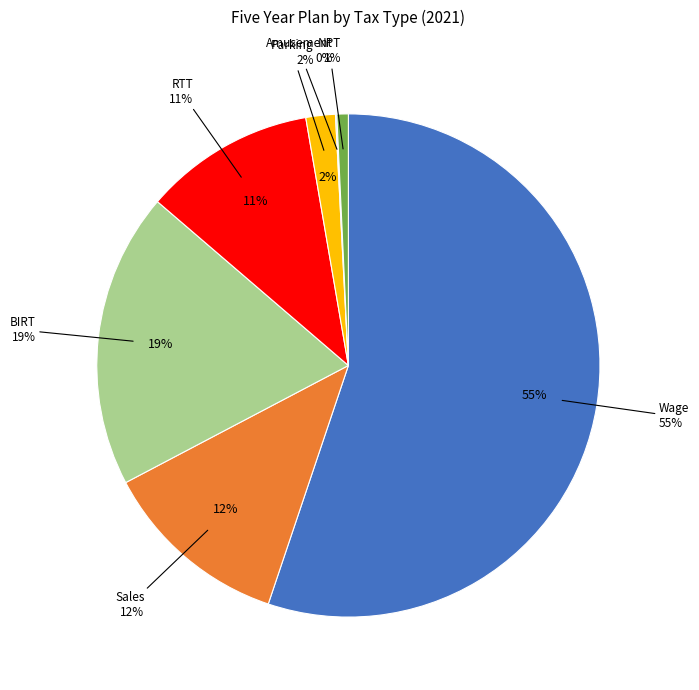

Is it true that Parking is 2% of the pie?

True